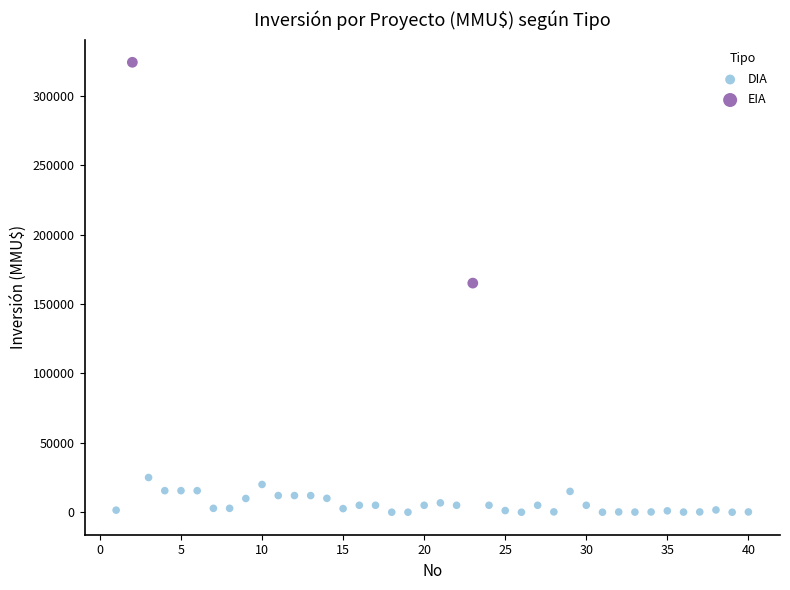

What are all the series names shown in the legend?

DIA, EIA